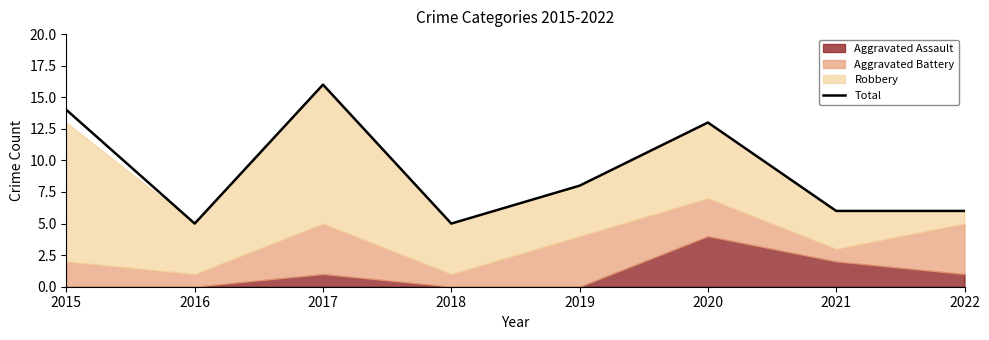

List the labels in order of value, smallest first.

2016, 2018, 2021, 2022, 2019, 2020, 2015, 2017